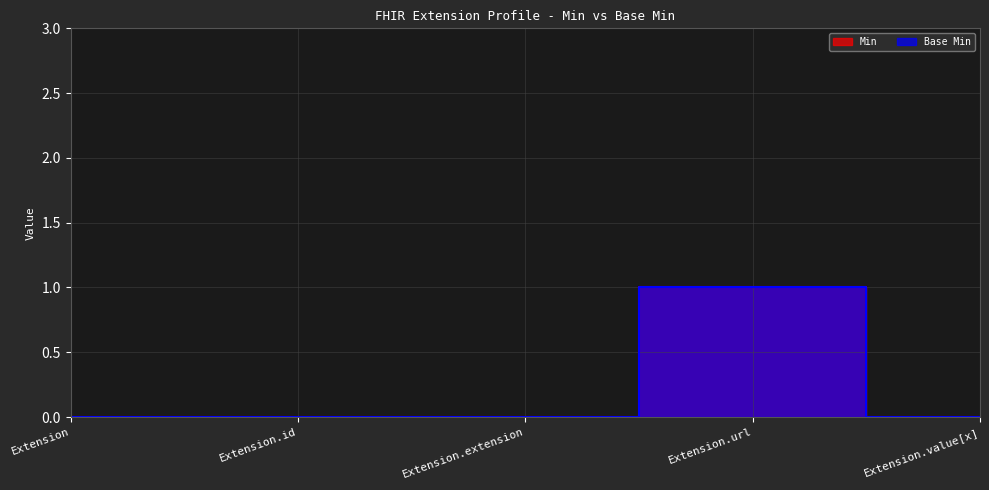

What is the difference between the maximum and minimum values in the Base Min series?

1